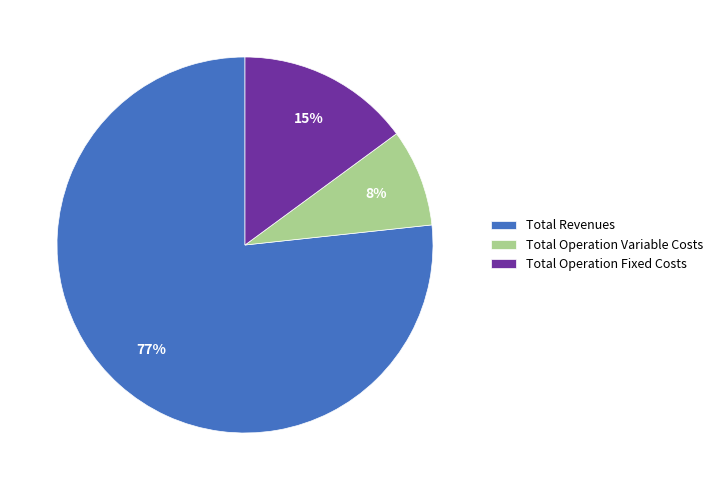

The Total Revenues slice represents 87% of the pie. True or false?

False